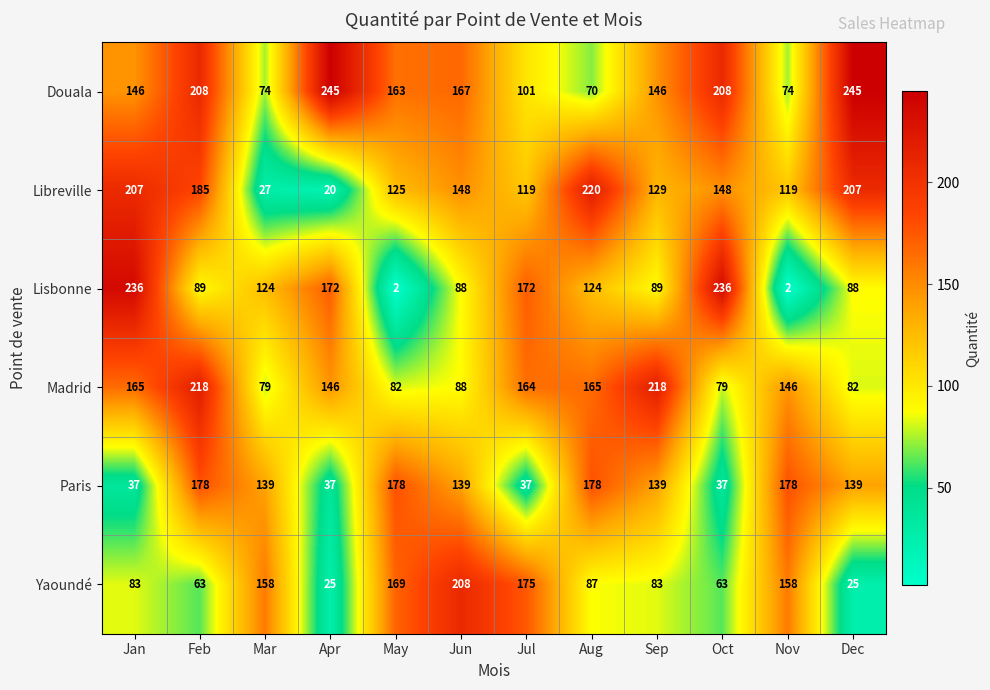

True or false: Yaoundé has a value of 83 at Sep.

True